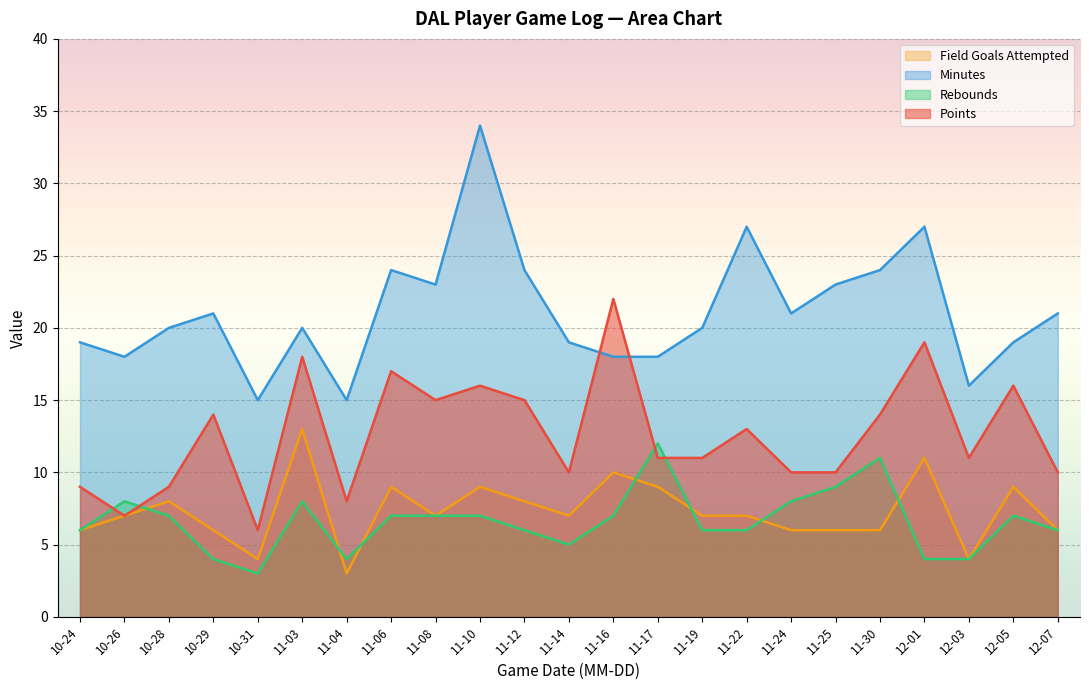

What is the sum of all field_goals_attempted values?

168